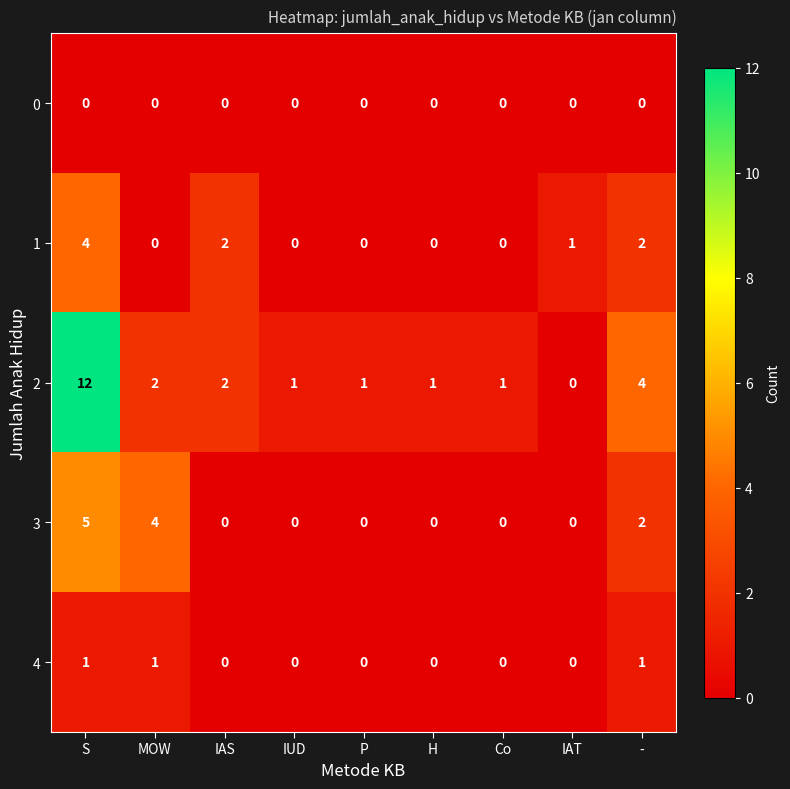

Count the number of data series in this chart.

5